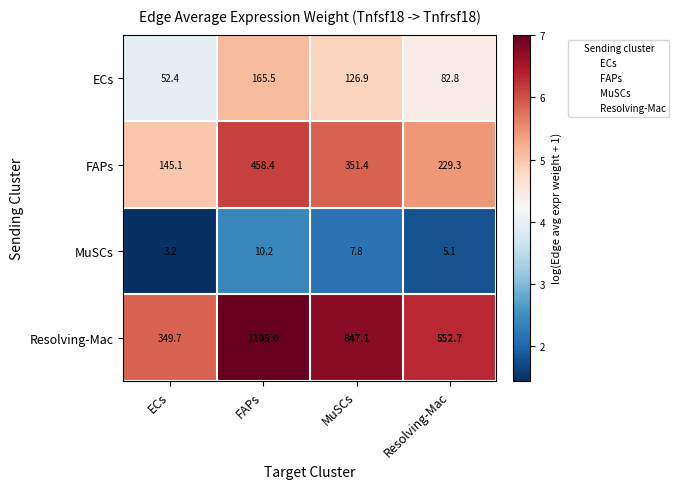

What is the smallest value displayed?

3.2